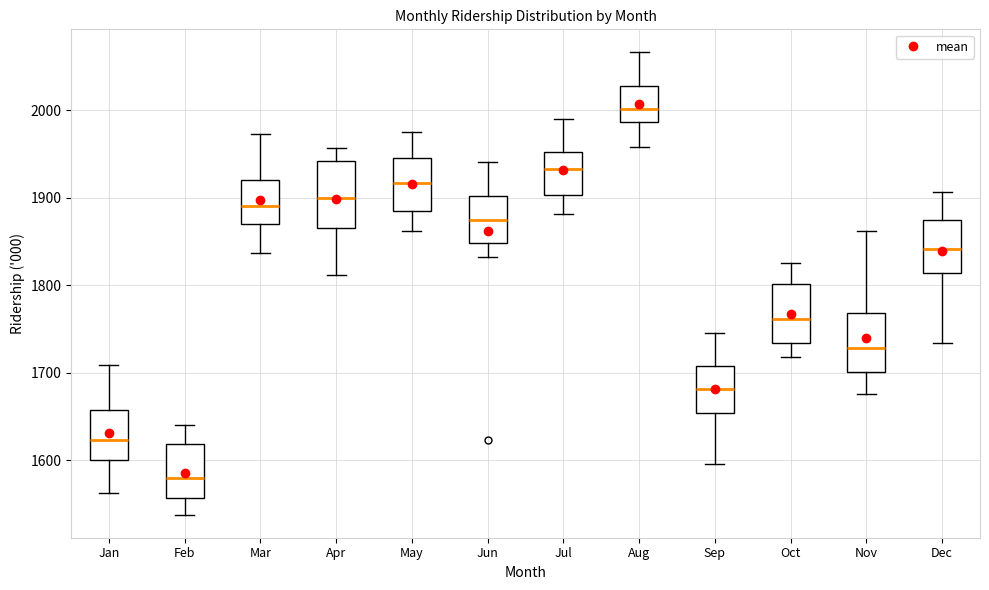

Reading left to right, read every box against the y-axis: the position of its median line, the range the box covers, and the ends of its whiskers. The values are not printed on the chart, so give them approximately, as read against the axis.

Jan: median 1620, box 1600 to 1660, whiskers 1560 to 1710
Feb: median 1580, box 1560 to 1620, whiskers 1540 to 1640
Mar: median 1890, box 1870 to 1920, whiskers 1840 to 1970
Apr: median 1900, box 1870 to 1940, whiskers 1810 to 1960
May: median 1920, box 1890 to 1950, whiskers 1860 to 1980
Jun: median 1880, box 1850 to 1900, whiskers 1830 to 1940
Jul: median 1930, box 1900 to 1950, whiskers 1880 to 1990
Aug: median 2000, box 1990 to 2030, whiskers 1960 to 2070
Sep: median 1680, box 1650 to 1710, whiskers 1600 to 1750
Oct: median 1760, box 1730 to 1800, whiskers 1720 to 1830
Nov: median 1730, box 1700 to 1770, whiskers 1680 to 1860
Dec: median 1840, box 1810 to 1880, whiskers 1730 to 1910